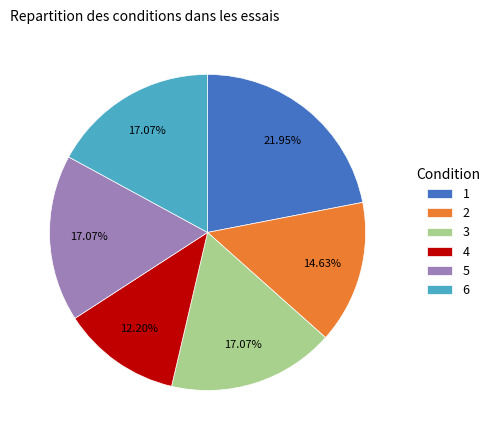

Is it true that 4 is 1% of the pie?

False